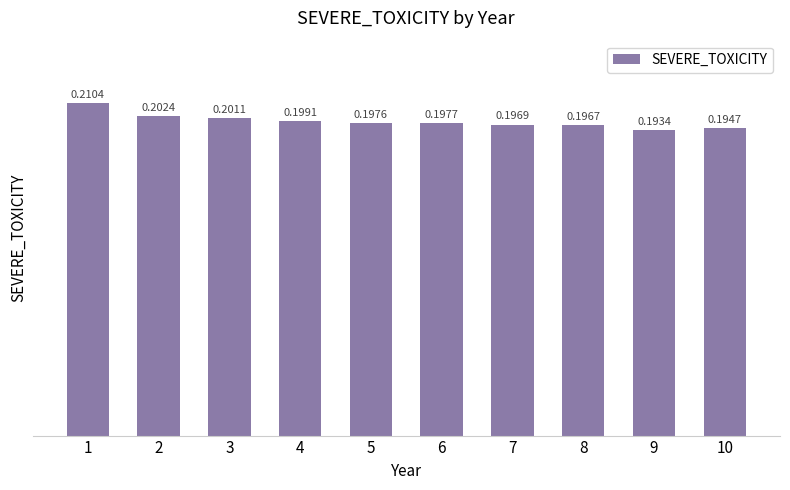

At which category does the chart reach its minimum across all series?

9